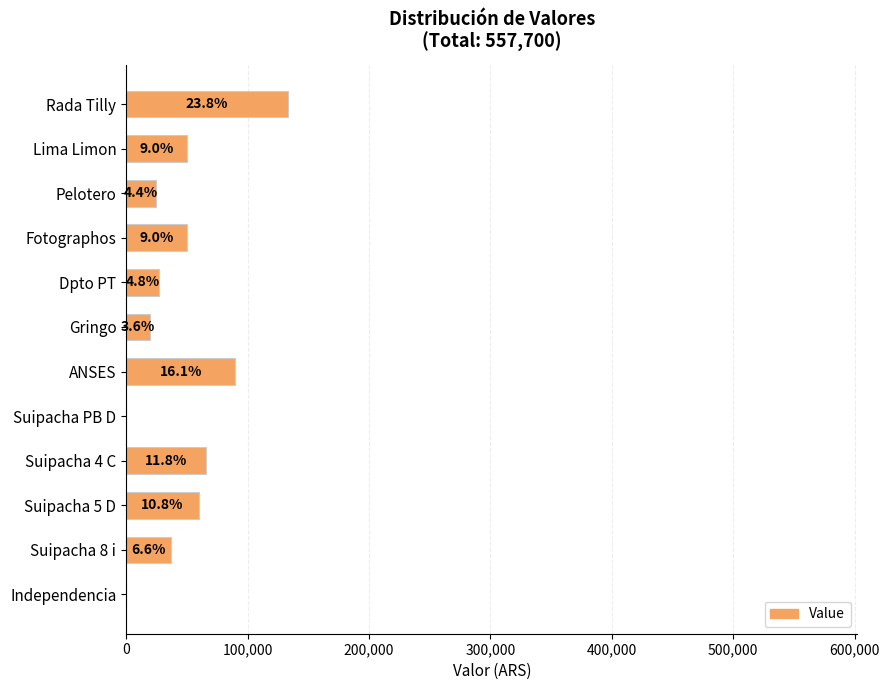

What is the difference between the maximum and minimum values?

133000